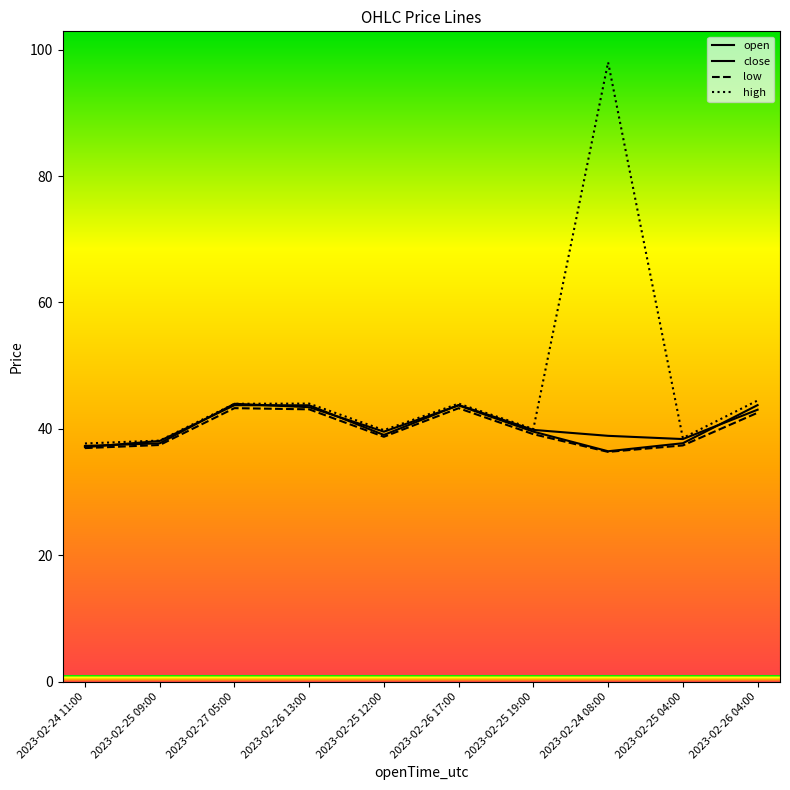

What is the difference between the maximum and minimum values in the high series?

60.3